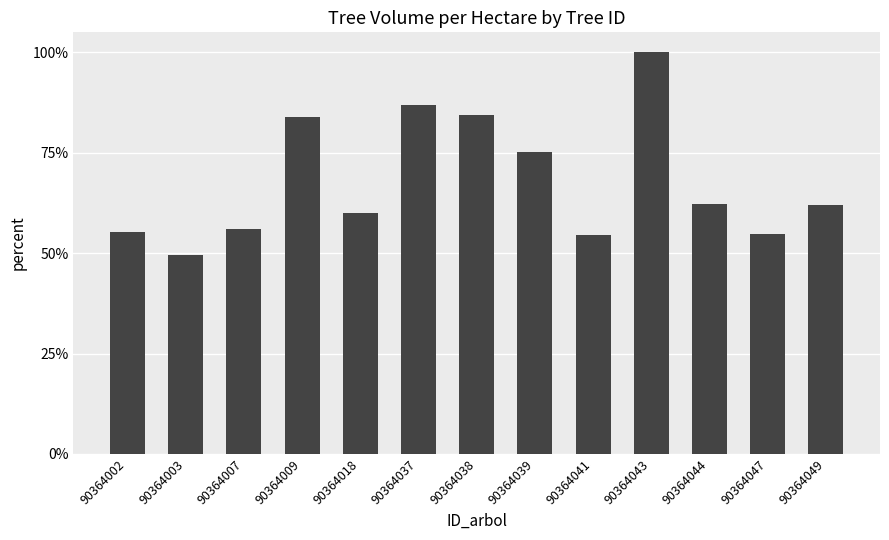

Reading left to right, extract all data points from this chart.

90364002=0.6	90364003=0.5	90364007=0.6	90364009=0.8	90364018=0.6	90364037=0.9	90364038=0.8	90364039=0.8	90364041=0.5	90364043=1.0	90364044=0.6	90364047=0.5	90364049=0.6